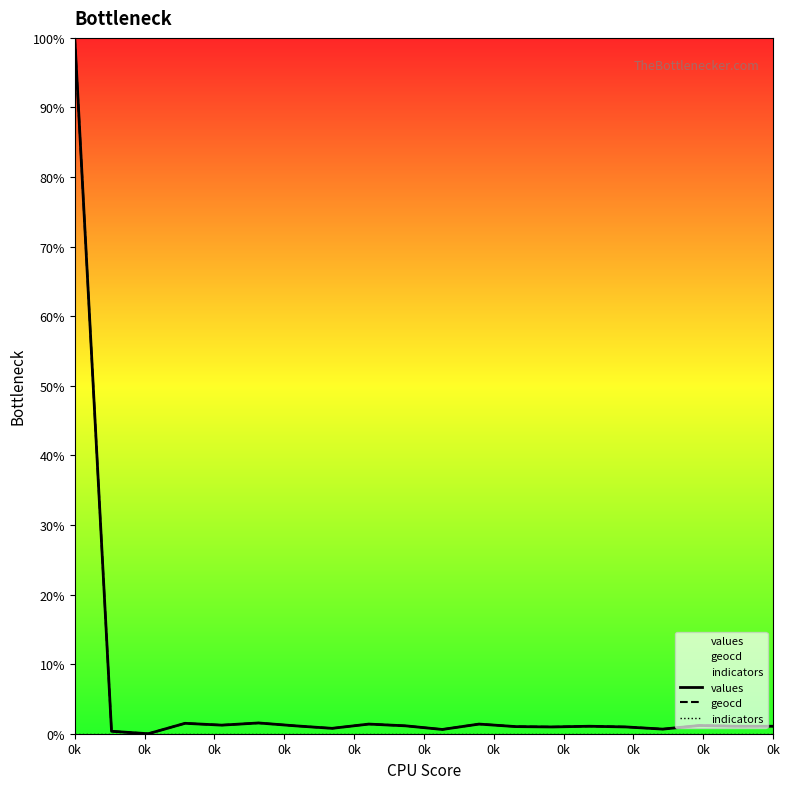

How many lines are shown in the chart?

3